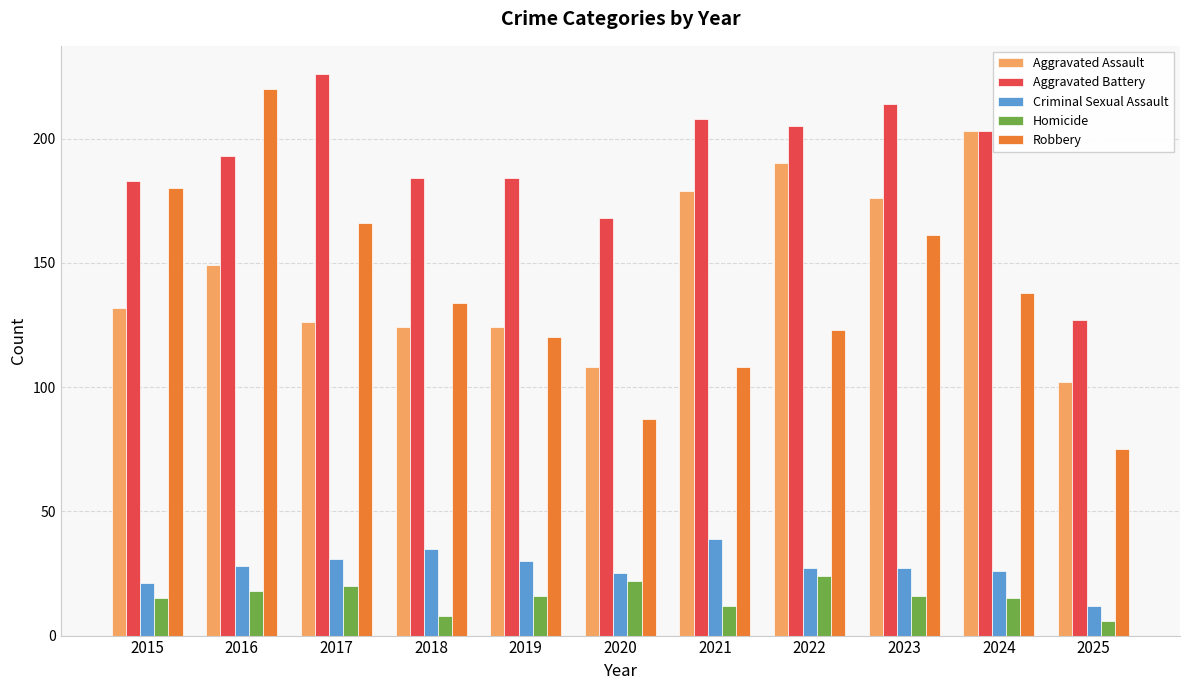

The Aggravated Battery series shows 168 at 2020. True or false?

True